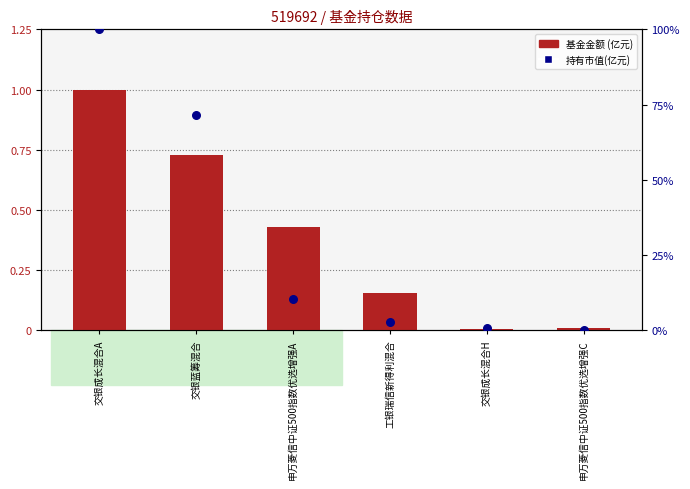

At which category is the sum across all series the highest?

交银成长混合A